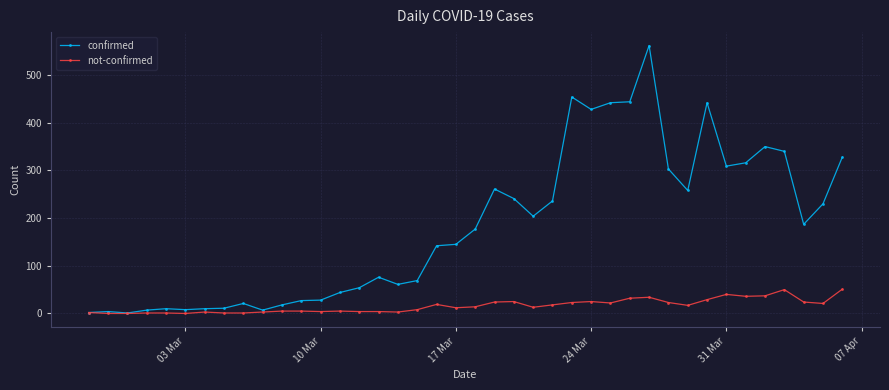

True or false: not-confirmed has more than 1 interior local peaks.

True